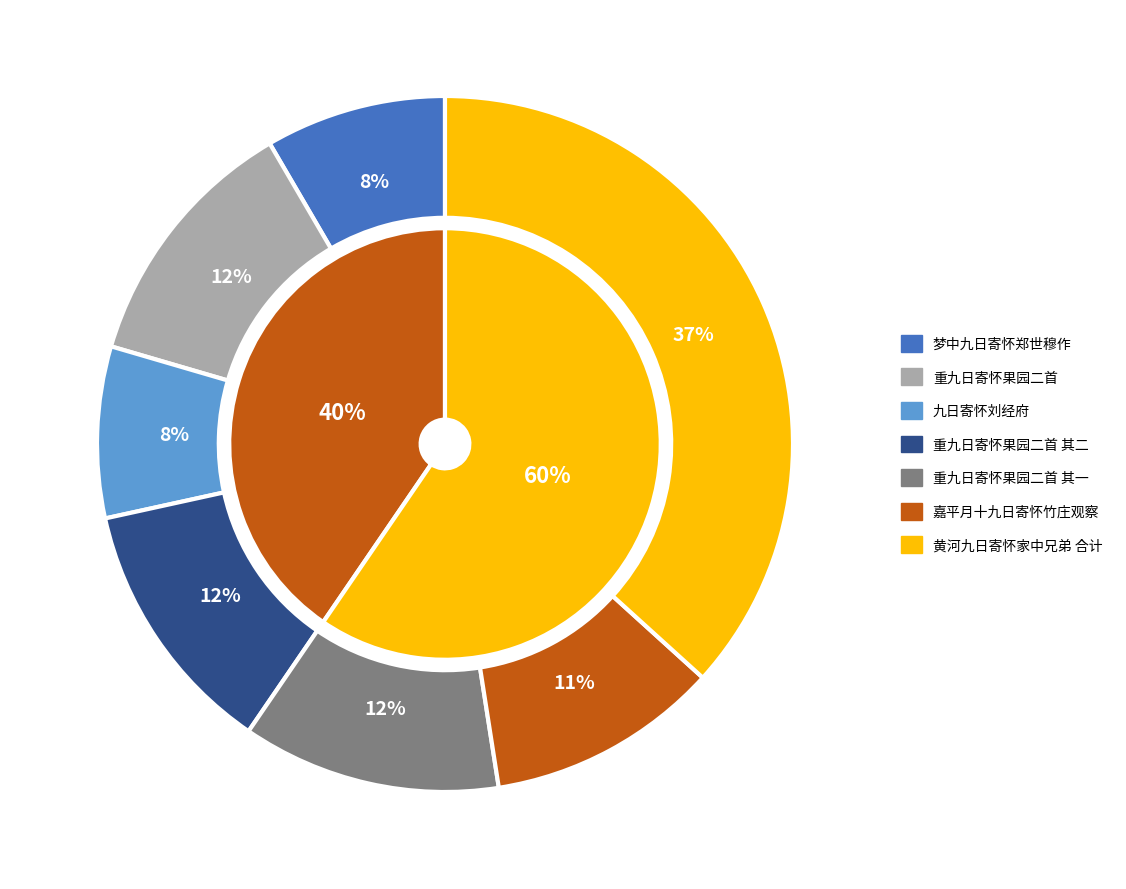

True or false: 重九日寄怀果园二首 accounts for 12% of the total.

True